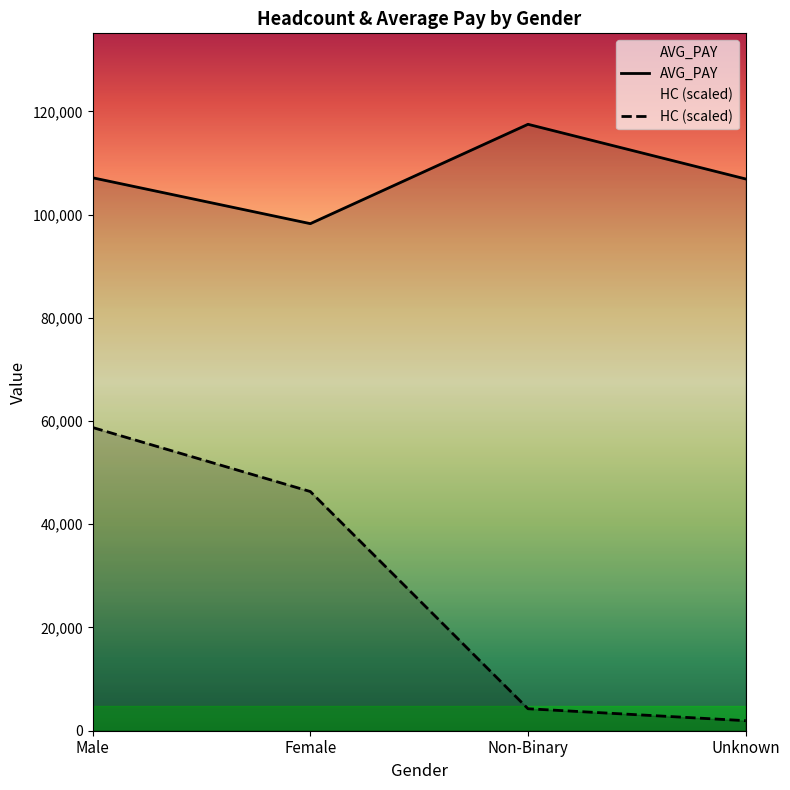

What is the difference between the AVG_PAY values at Male and Unknown?

229.5